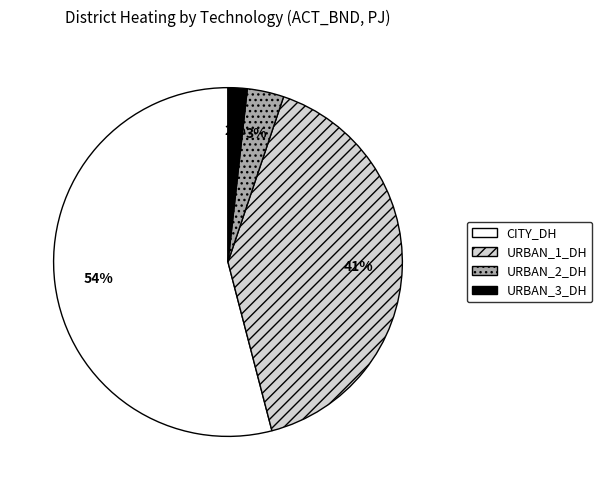

Does CITY_DH represent more than half of the total?

Yes